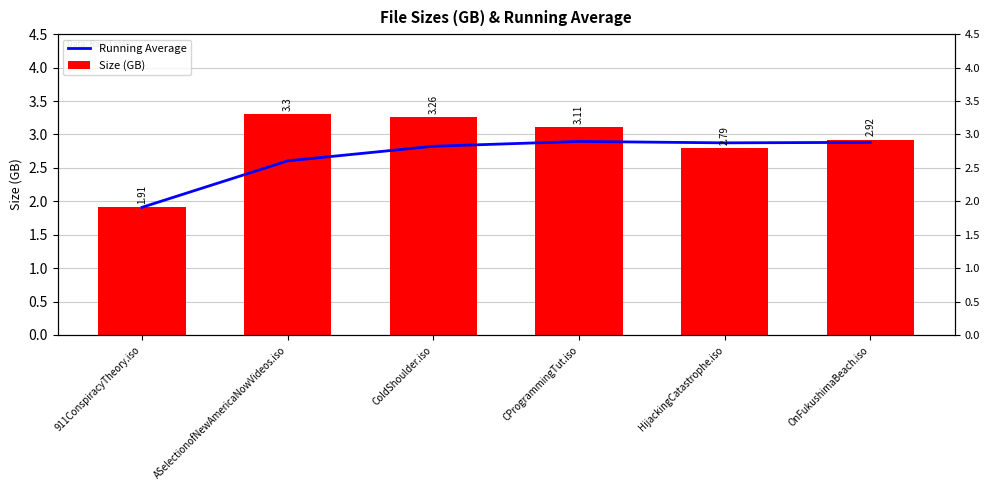

Rank the series by their average value, from highest to lowest.

Size (GB), Running Average